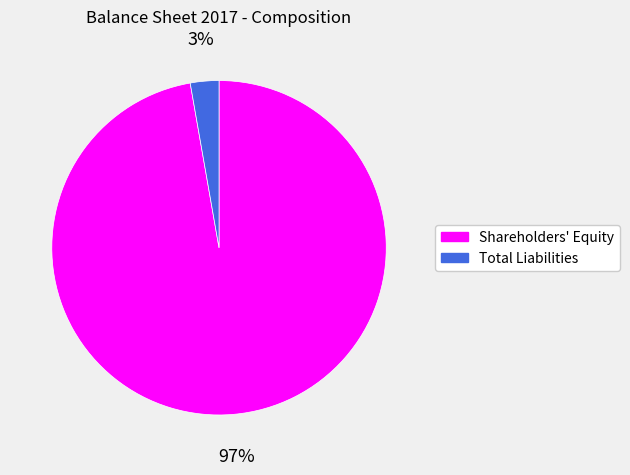

Is there any slice that represents more than half of the pie?

Yes